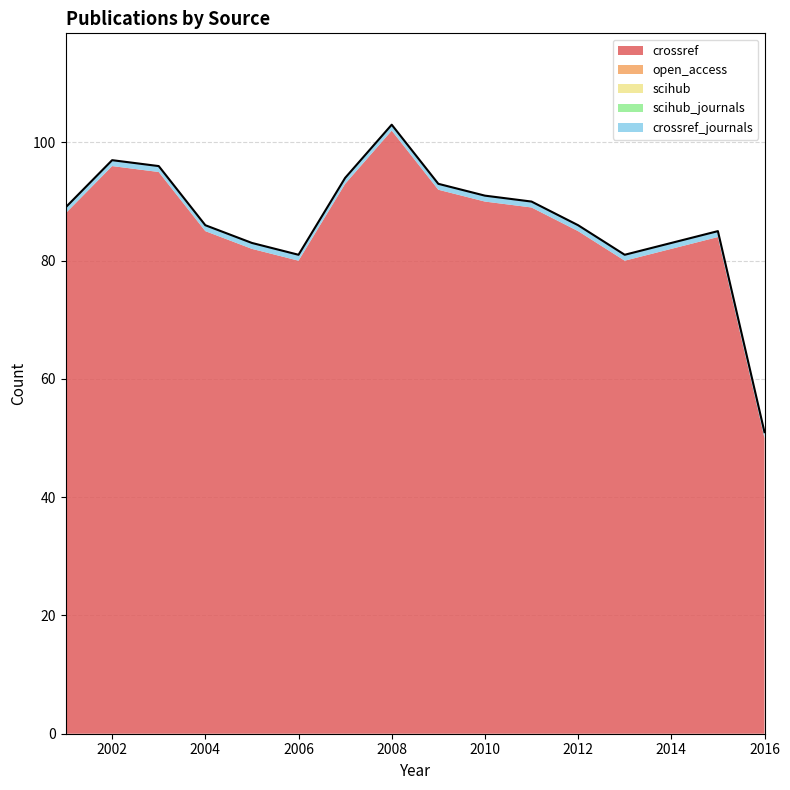

True or false: crossref_journals and open_access cross at least once.

False